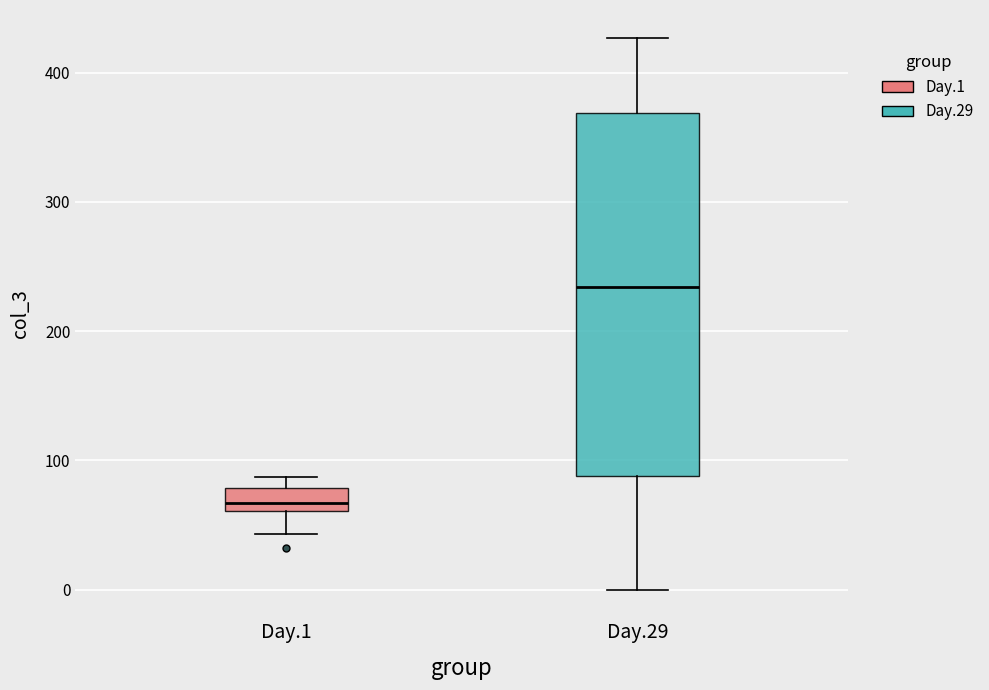

Comparing the boxes themselves (not the whiskers), which one is the tallest?

Day.29